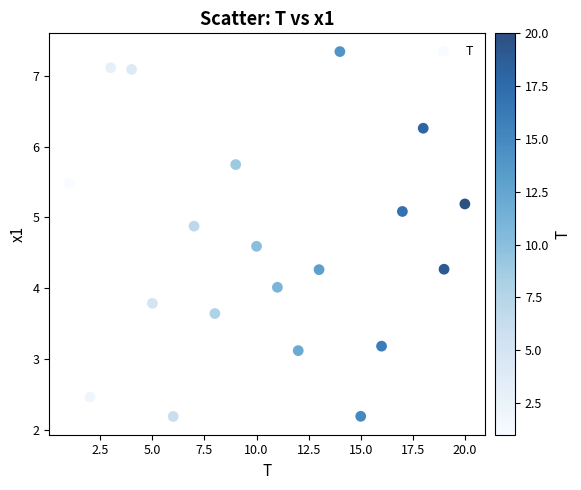

What is the range of Y values (max minus min)?

5.2